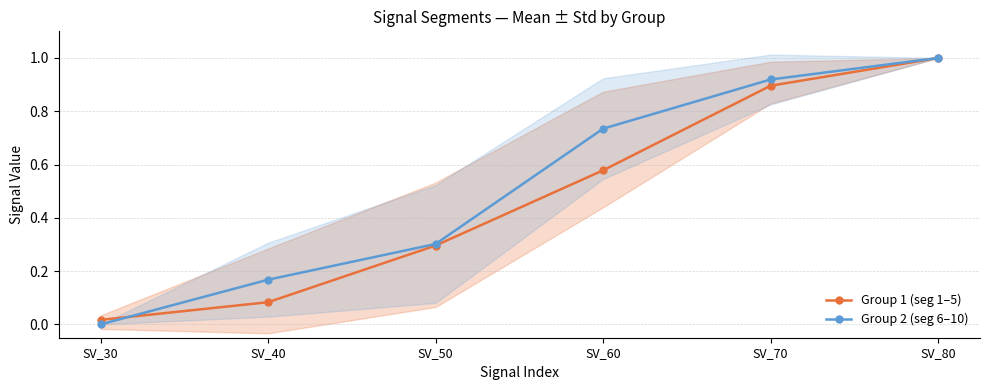

How many distinct data groups are displayed?

2